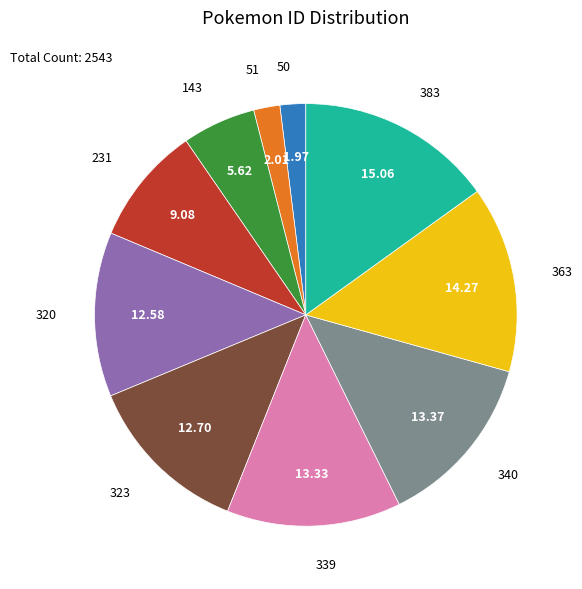

Count the number of slices in the pie.

10